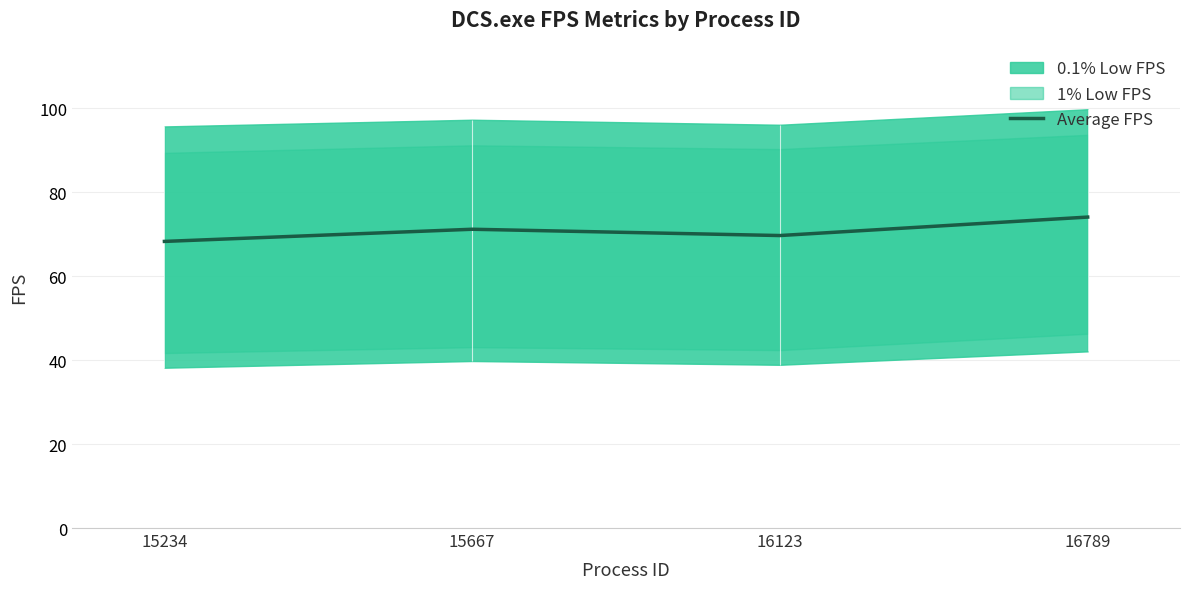

What is the value of the 3rd point from the left?

69.7